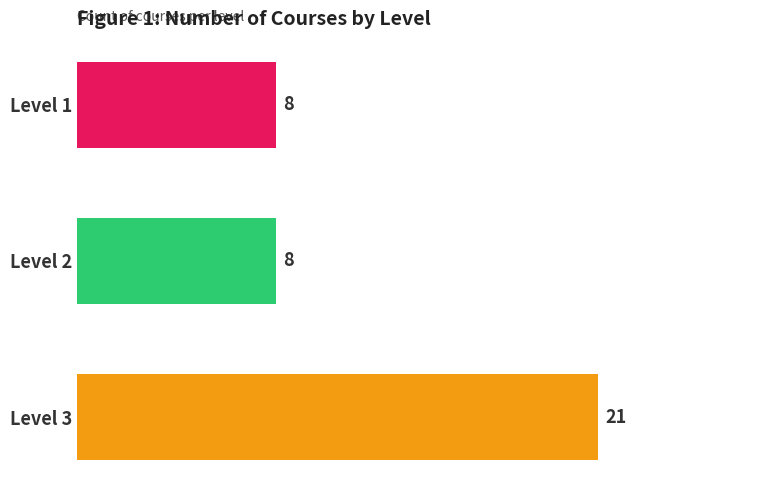

Does the chart contain stacked bars?

No